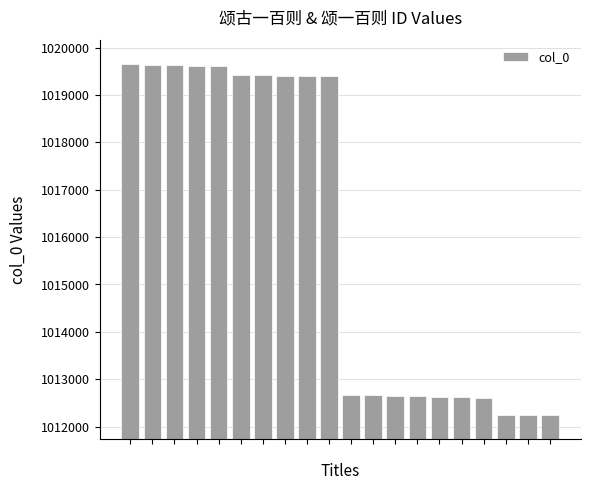

What is the difference between the maximum and minimum values?

7423